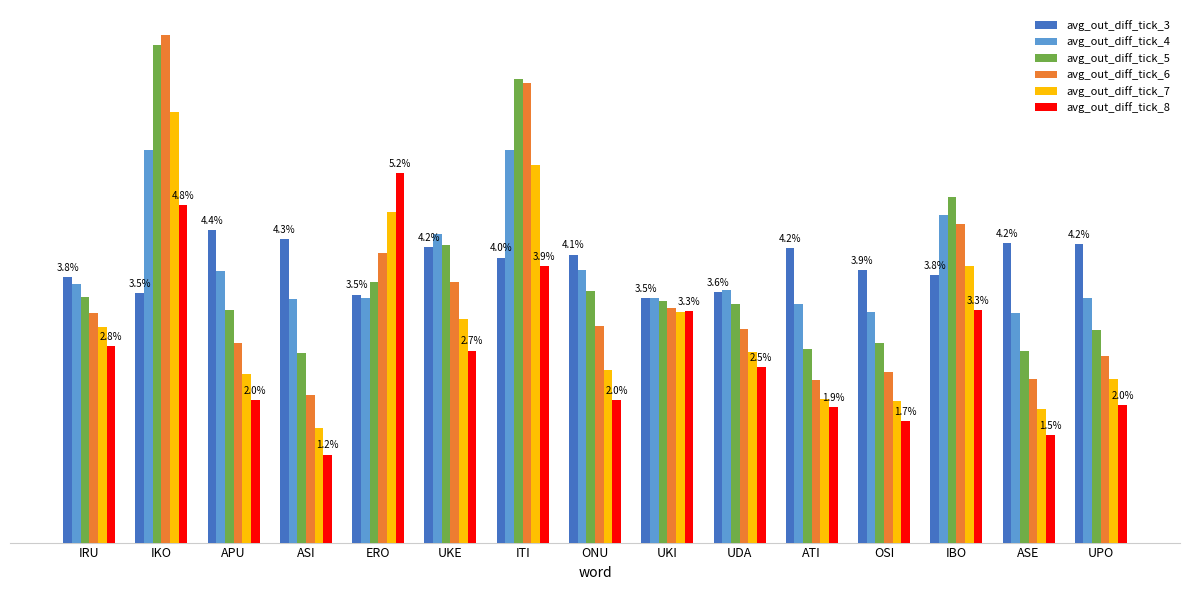

What are all the series names shown in the legend?

avg_out_diff_tick_3, avg_out_diff_tick_4, avg_out_diff_tick_5, avg_out_diff_tick_6, avg_out_diff_tick_7, avg_out_diff_tick_8